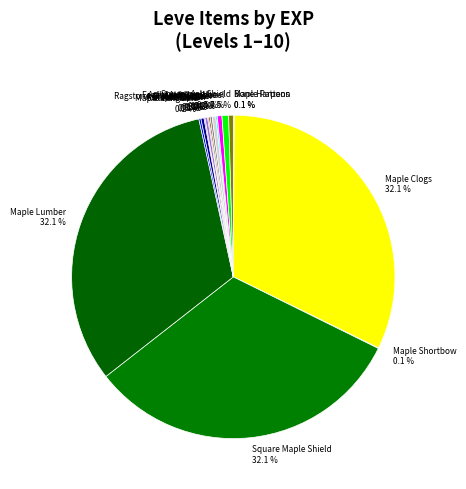

Is there a majority slice in this chart?

No